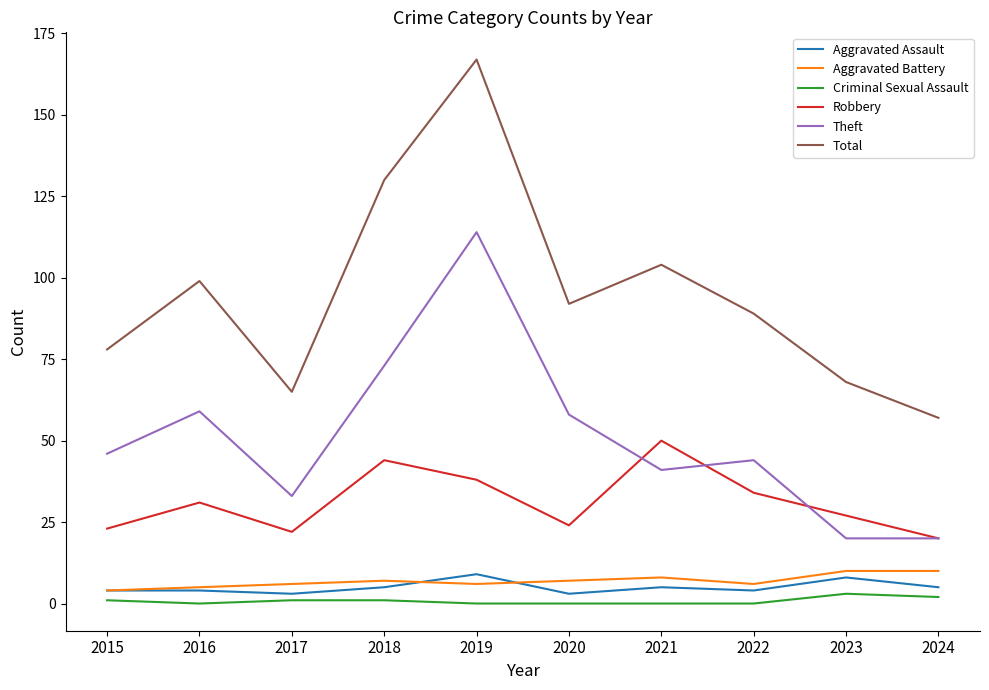

True or false: Aggravated Assault and Total cross at least once.

False